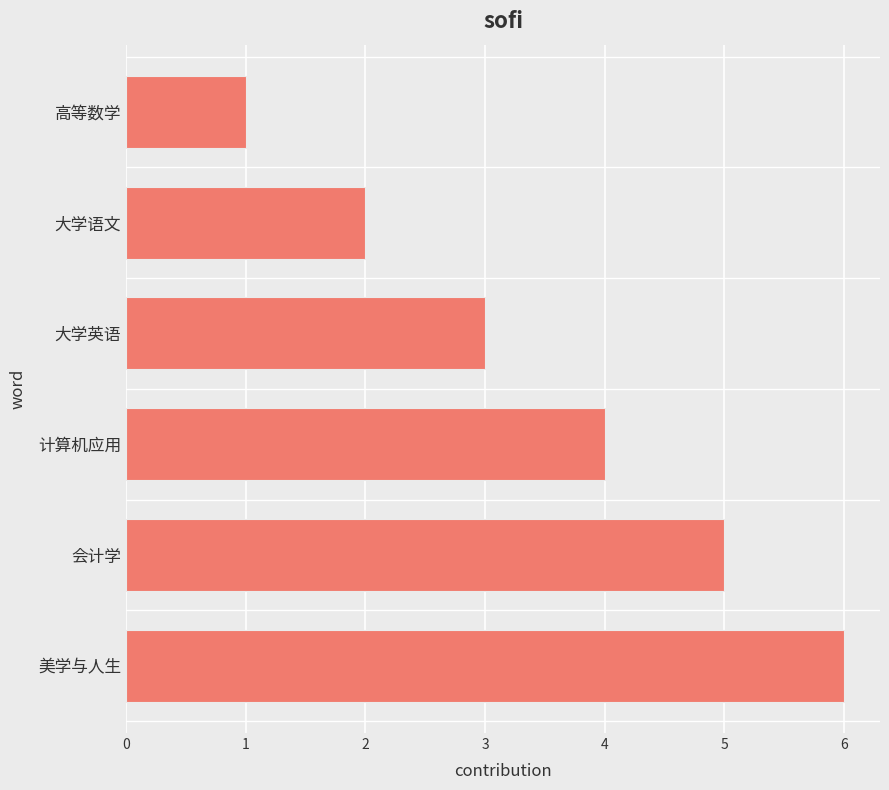

How many values are between 2 and 5?

4